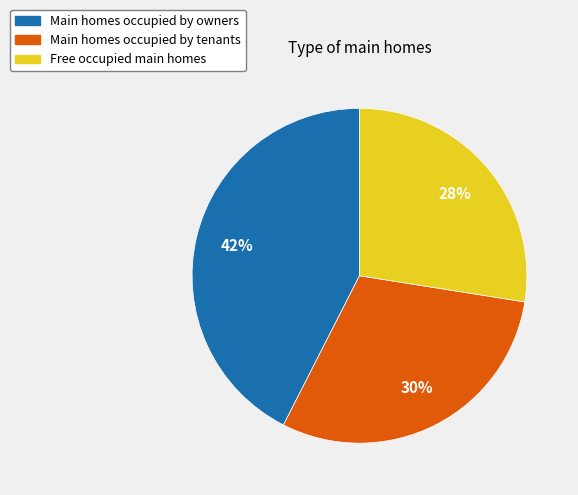

To the nearest percent, what is the average slice percentage?

33%